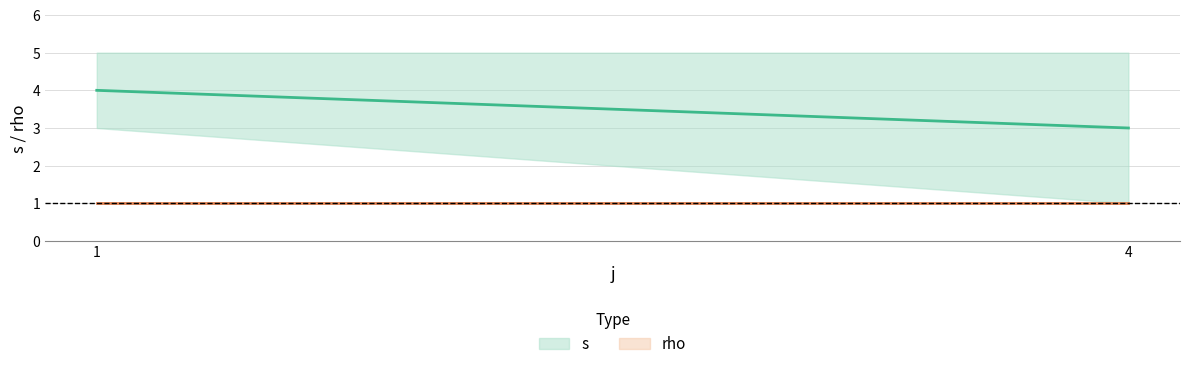

Reading left to right, list all the values displayed in this chart.

s: 4	3
rho: 1	1